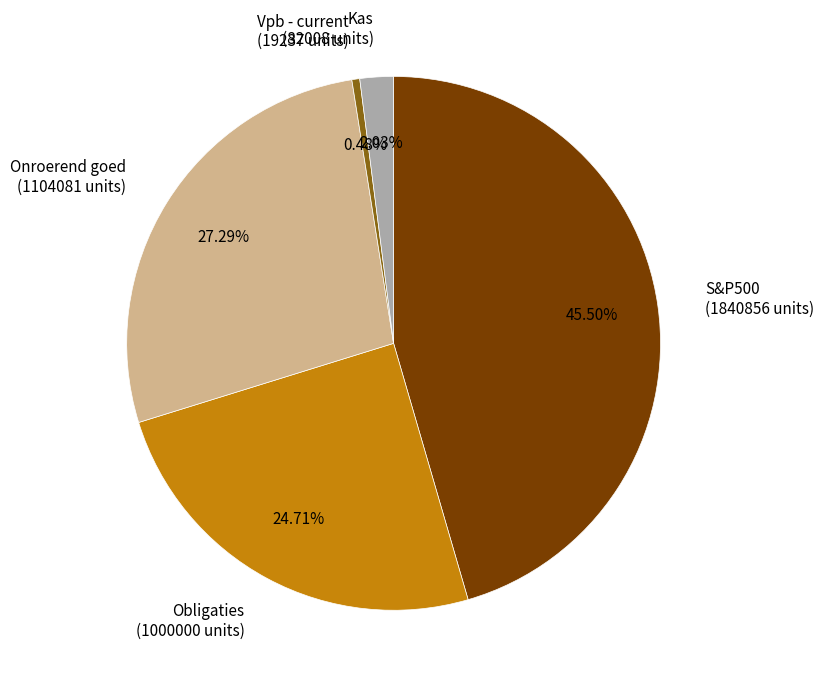

Is there any slice that represents more than half of the pie?

No